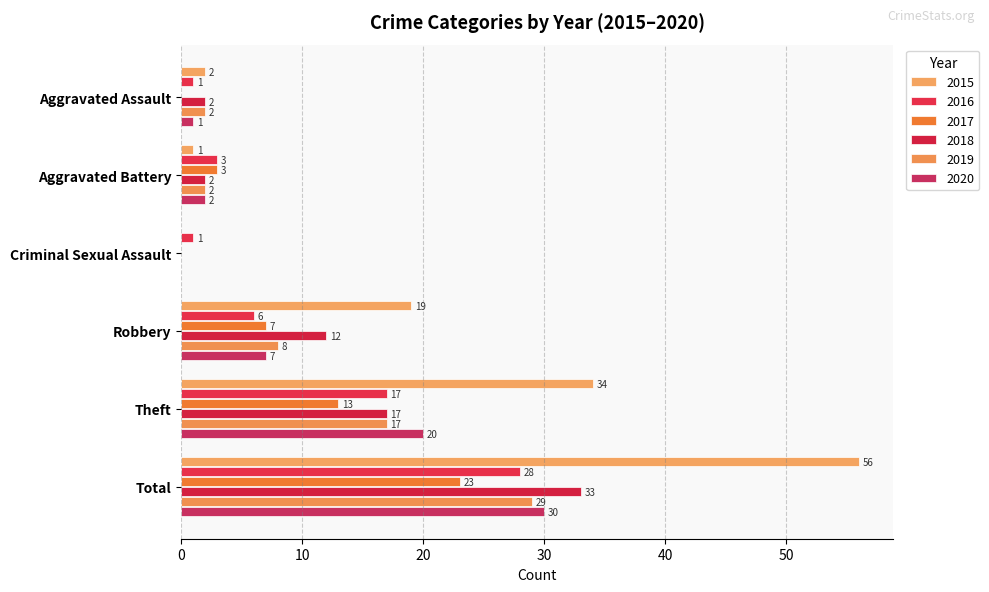

The value of 2020 at Total is 30. True or false?

True